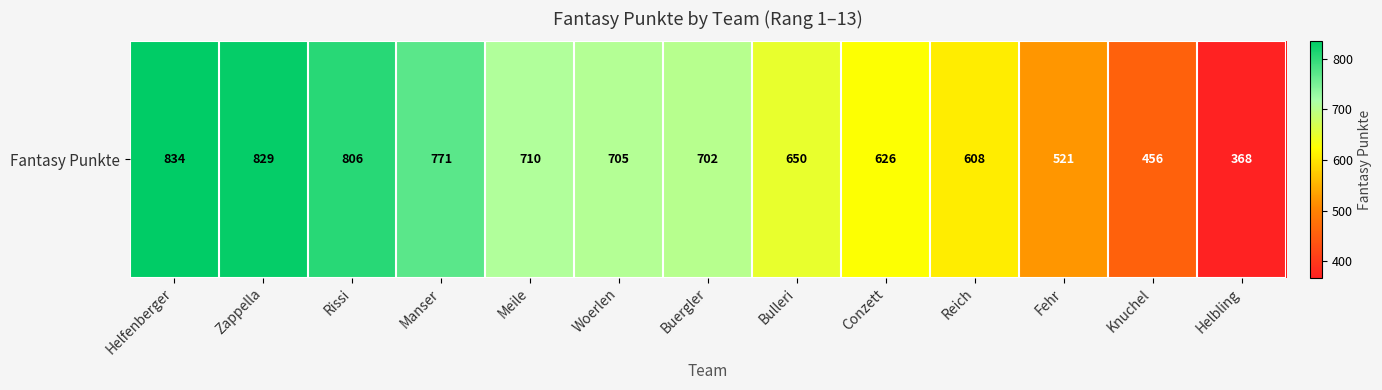

True or false: the data shows 456 at Knuchel.

True